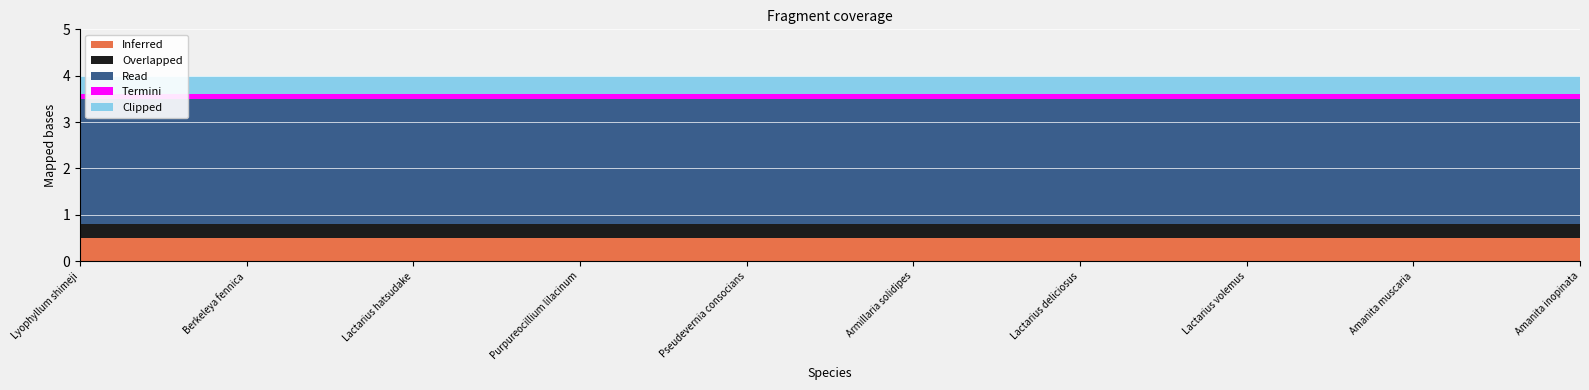

True or false: Read and Termini cross at least once.

False